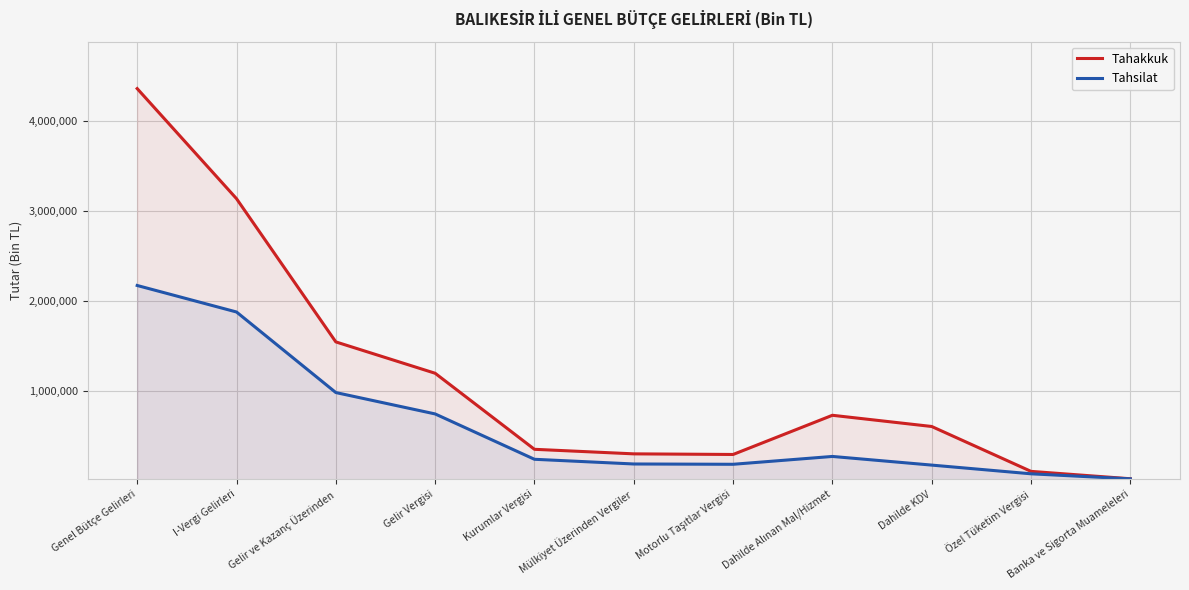

Which series changed the most between Kurumlar Vergisi and Dahilde Alınan Mal/Hizmet?

Tahakkuk